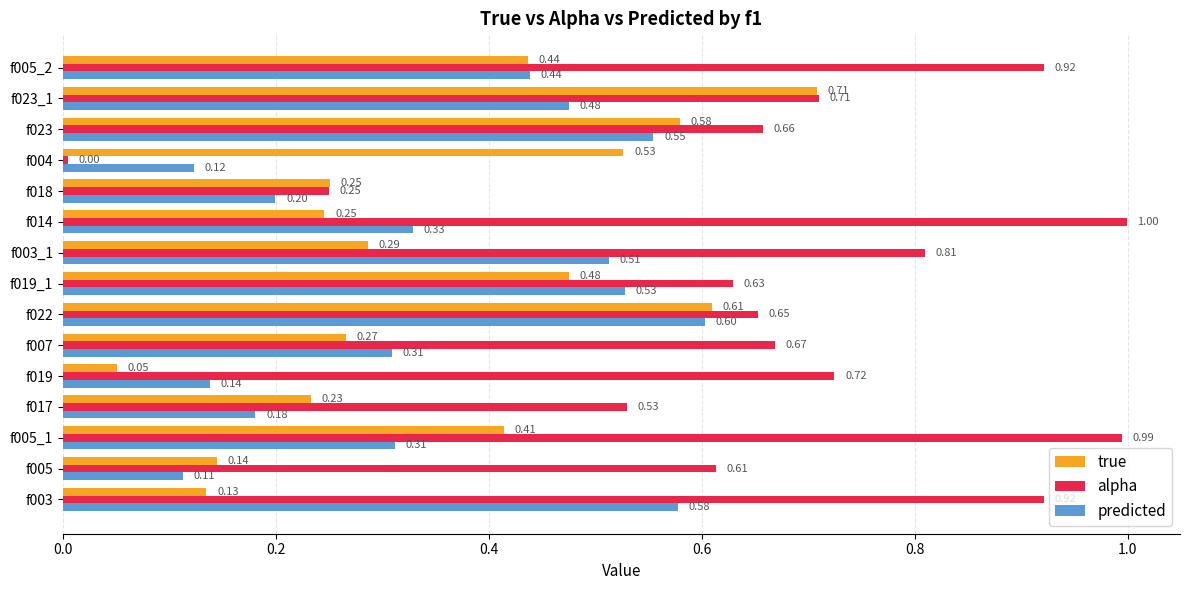

Which series has the widest spread of values?

alpha